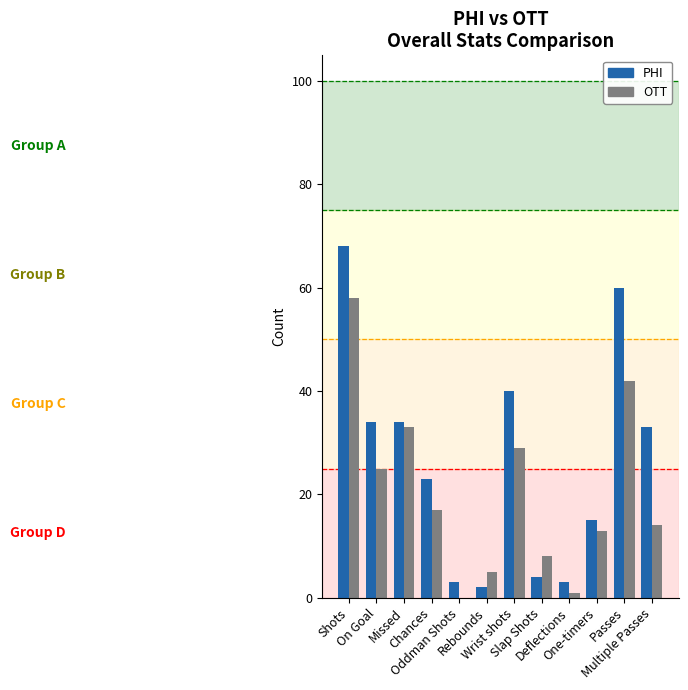

Reading left to right, what are all the values shown in this chart?

PHI: 68	34	34	23	3	2	40	4	3	15	60	33
OTT: 58	25	33	17	0	5	29	8	1	13	42	14